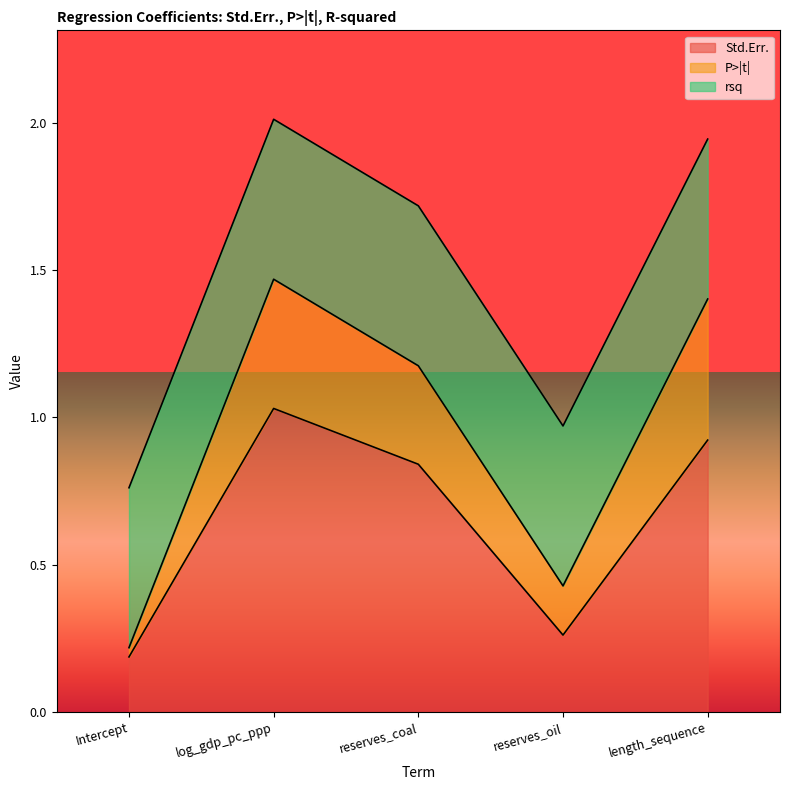

What is the label of the 4th point from the right?

log_gdp_pc_ppp